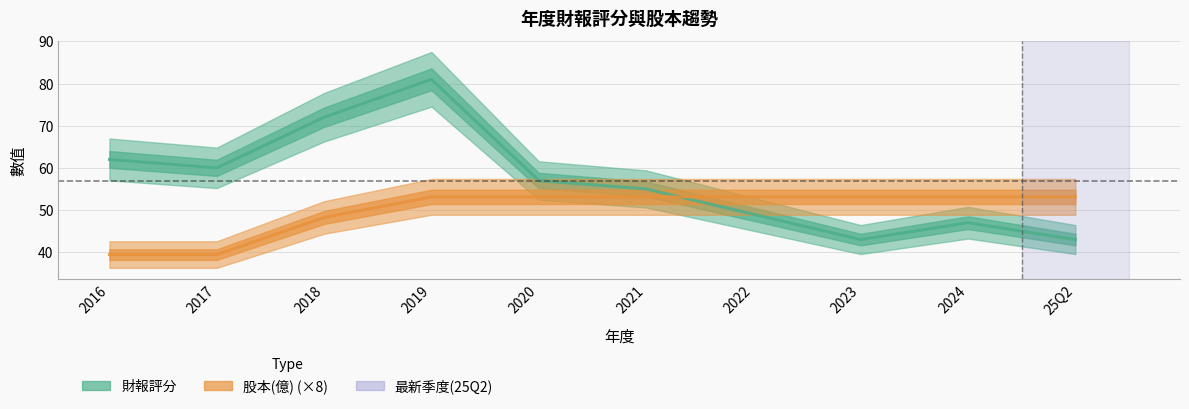

Count the number of data series in this chart.

2